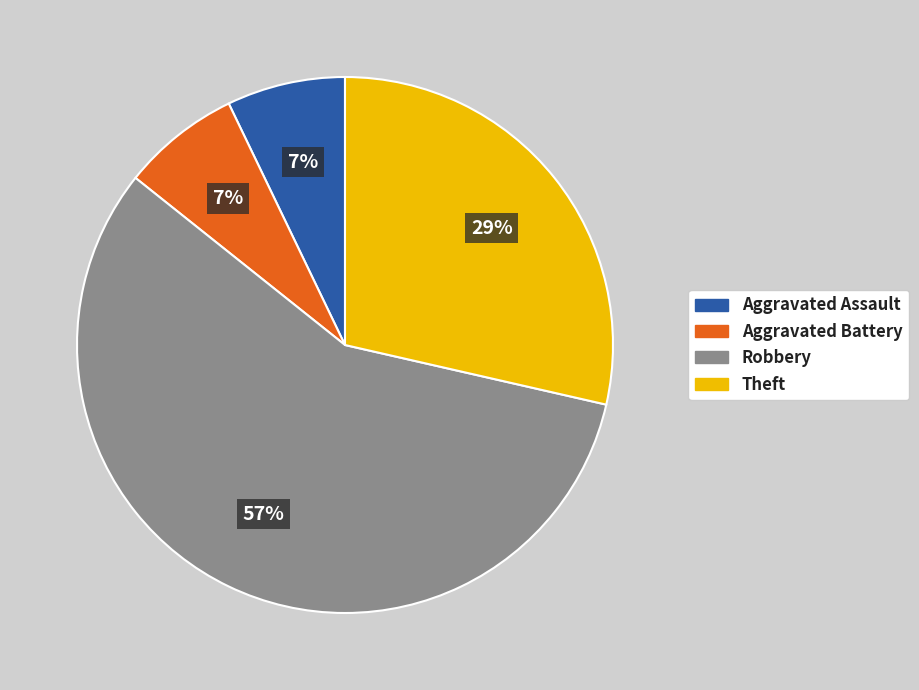

True or false: Aggravated Battery accounts for 1% of the total.

False